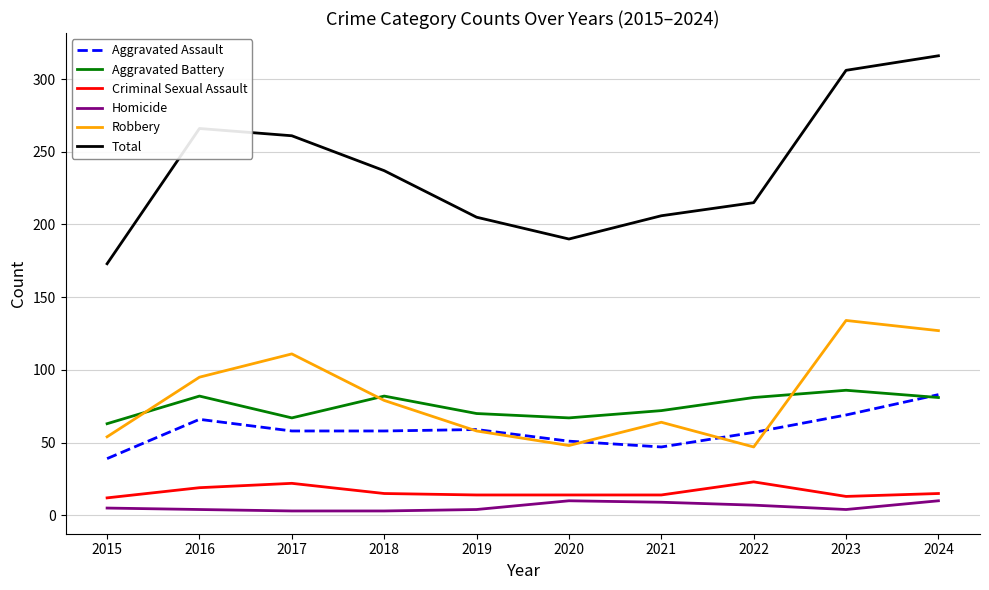

Is it true that Aggravated Battery equals 86 at 2023?

True